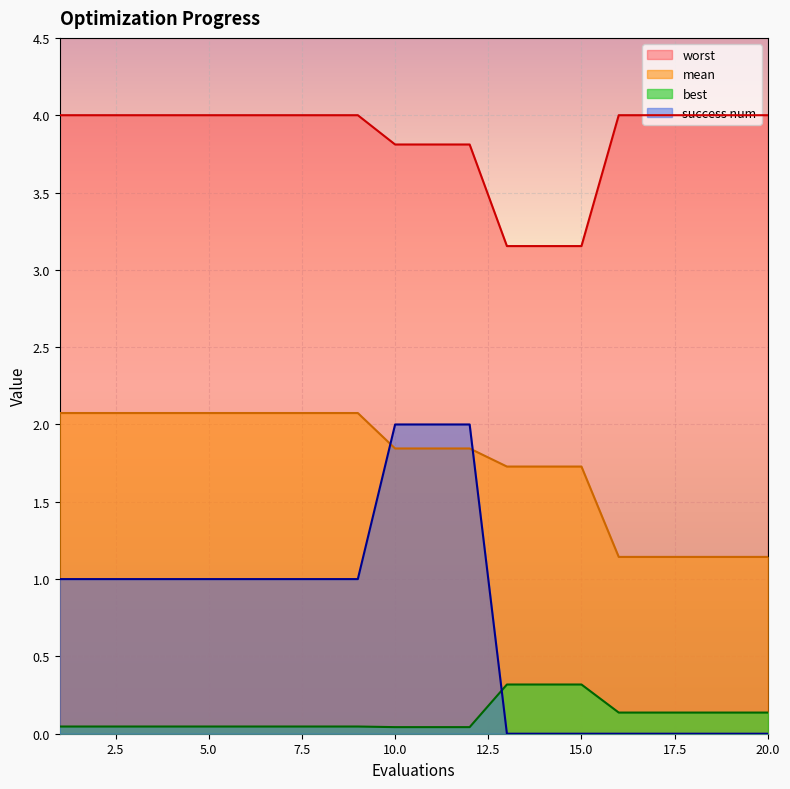

Reading right to left, list all the values displayed in this chart.

mean: 1.1	1.1	1.1	1.1	1.1	1.7	1.7	1.7	1.8	1.8	1.8	2.1	2.1	2.1	2.1	2.1	2.1	2.1	2.1	2.1
best: 0.1	0.1	0.1	0.1	0.1	0.3	0.3	0.3	0.0	0.0	0.0	0.0	0.0	0.0	0.0	0.0	0.0	0.0	0.0	0.0
worst: 4.0	4.0	4.0	4.0	4.0	3.2	3.2	3.2	3.8	3.8	3.8	4.0	4.0	4.0	4.0	4.0	4.0	4.0	4.0	4.0
success num: 0.0	0.0	0.0	0.0	0.0	0.0	0.0	0.0	2.0	2.0	2.0	1.0	1.0	1.0	1.0	1.0	1.0	1.0	1.0	1.0